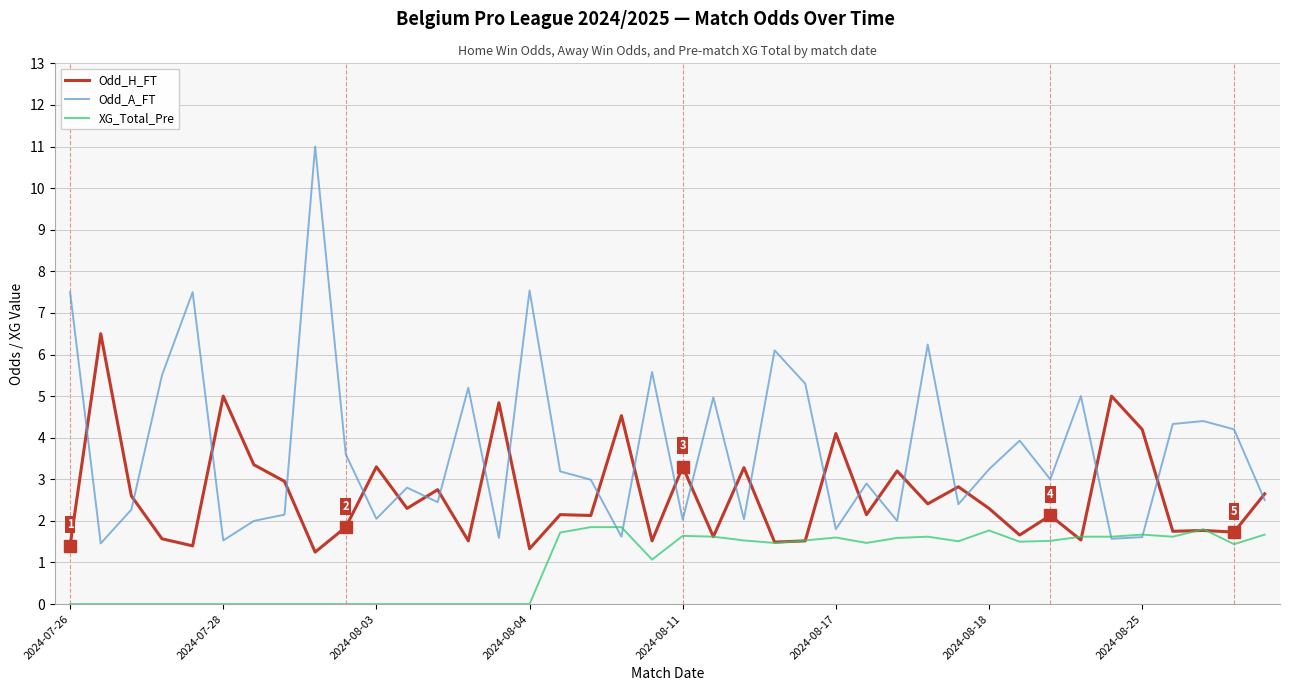

What is the greatest value displayed?

11.0